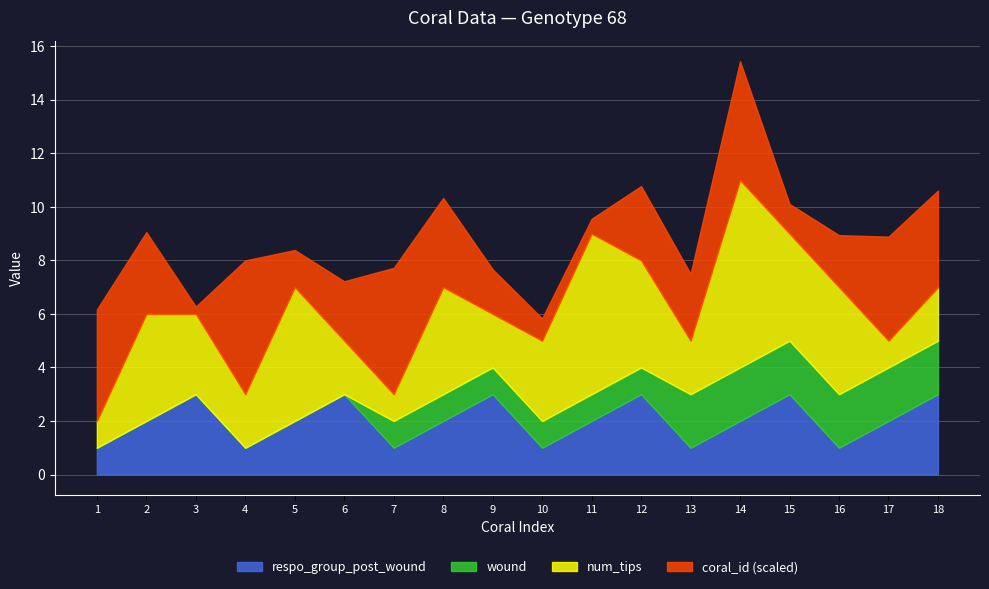

At which category is the sum across all series the highest?

14